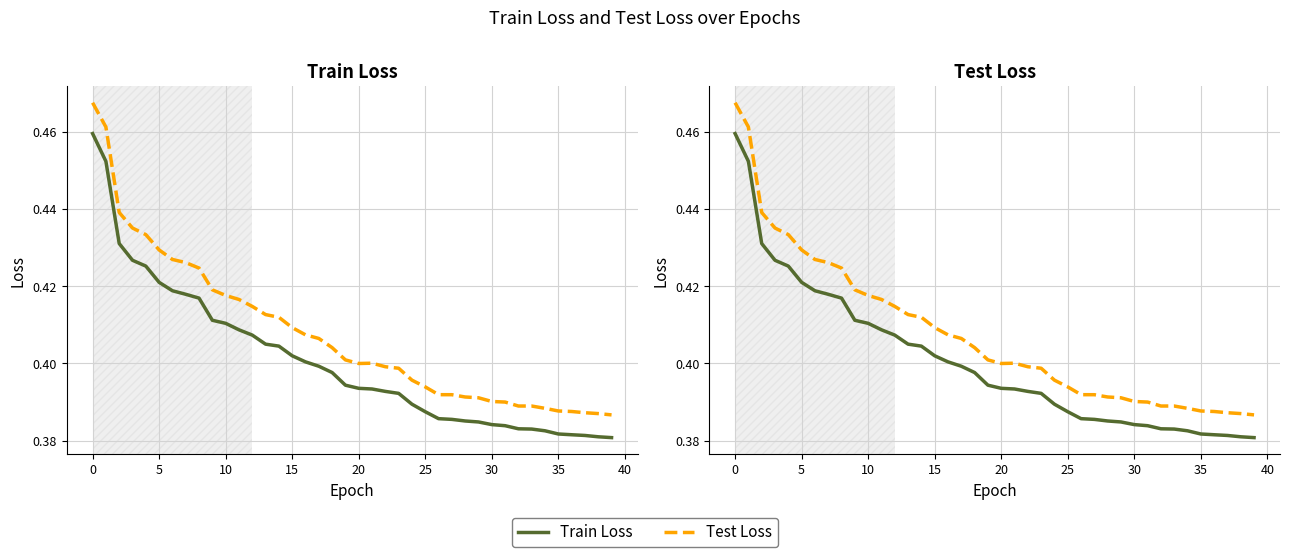

What is the average value of the Test Loss series?

0.4